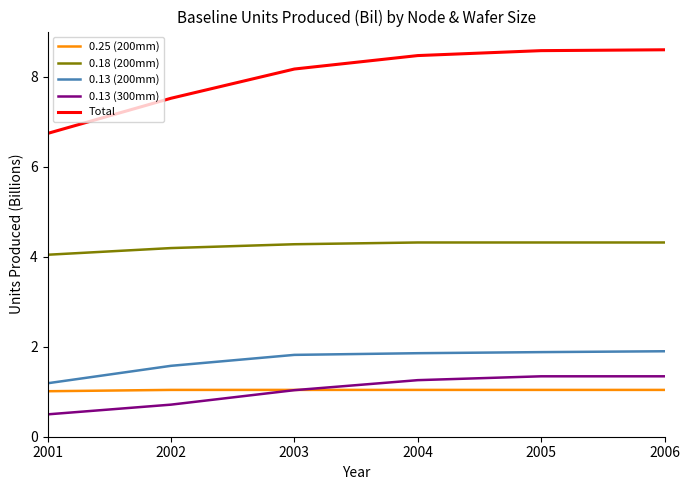

How many distinct data groups are displayed?

5